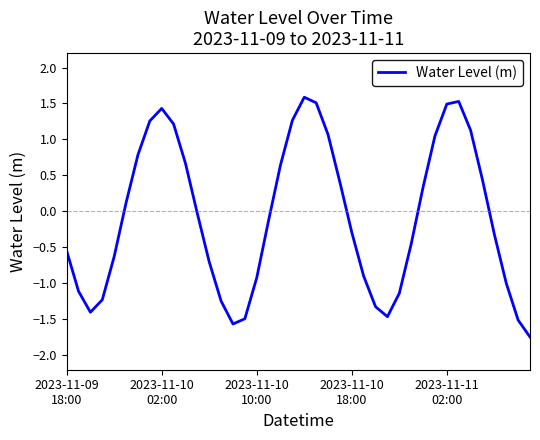

What is the difference between the maximum and minimum values?

3.3